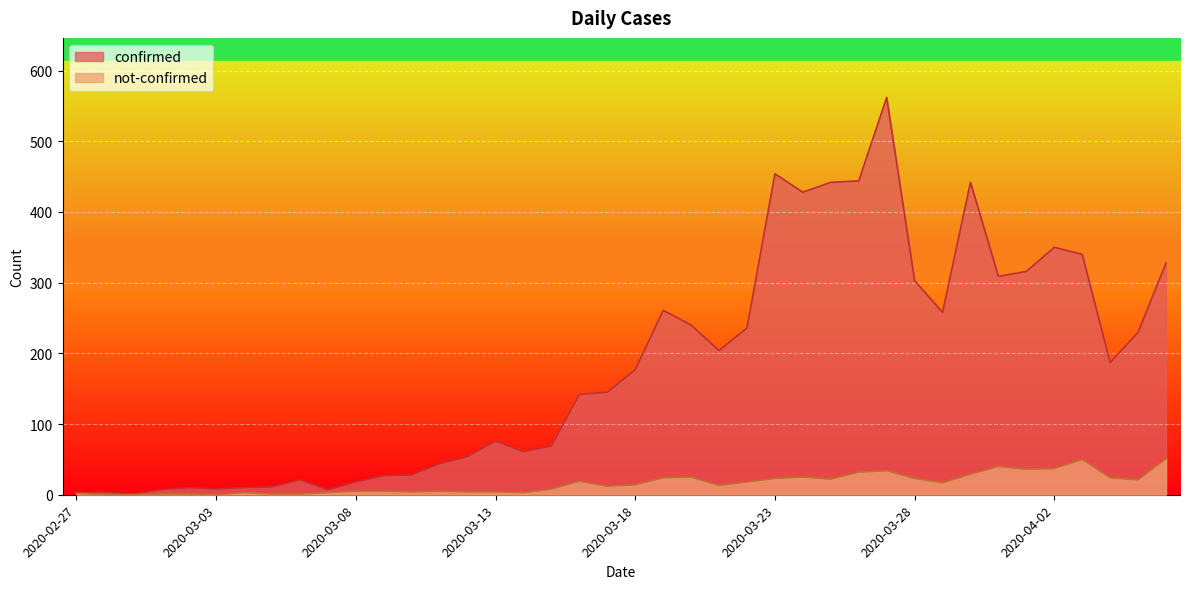

True or false: not-confirmed and confirmed cross at least once.

False